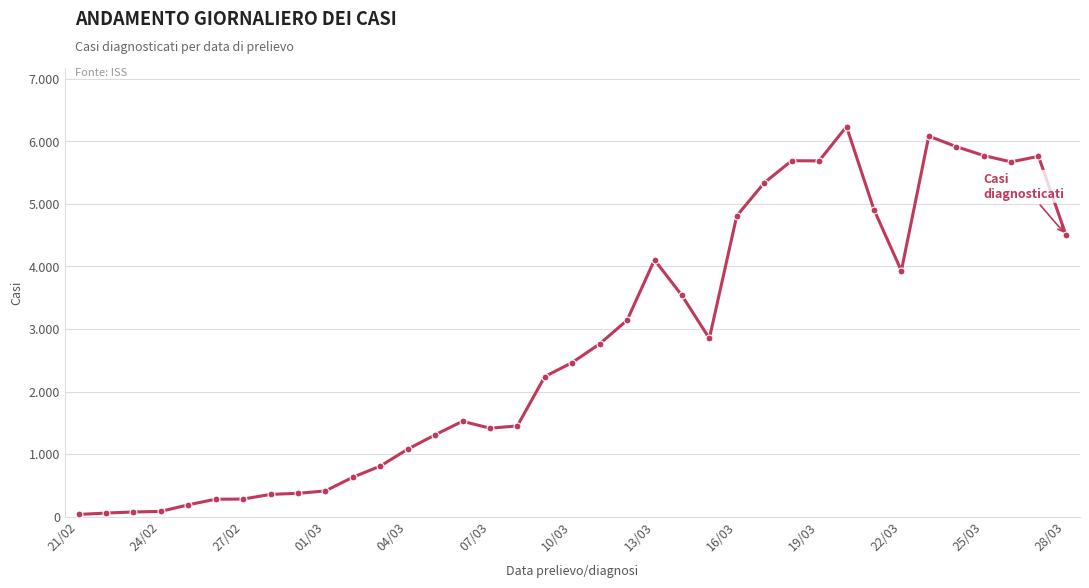

At which category does the data reach its first local valley?

07/03